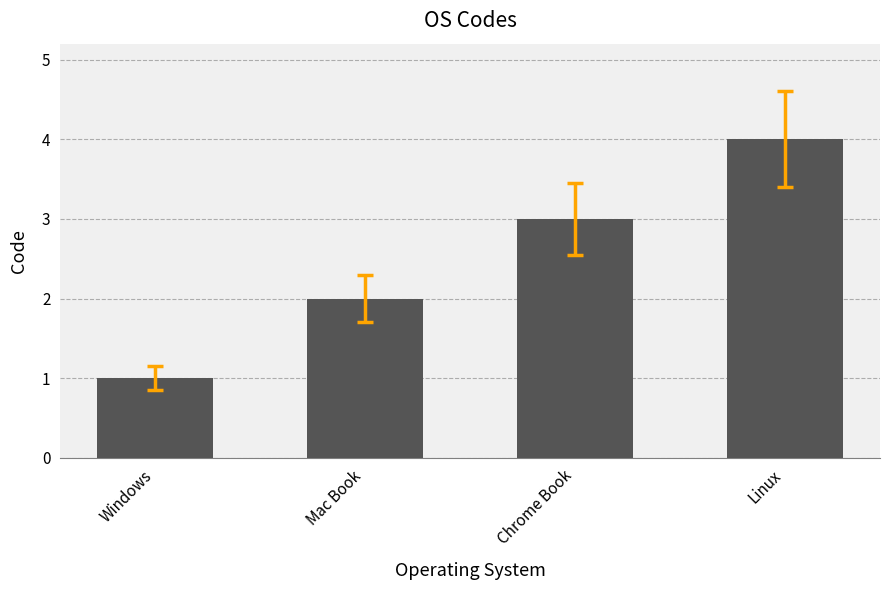

What is the ratio of the value at Windows to the value at Chrome Book?

0.3